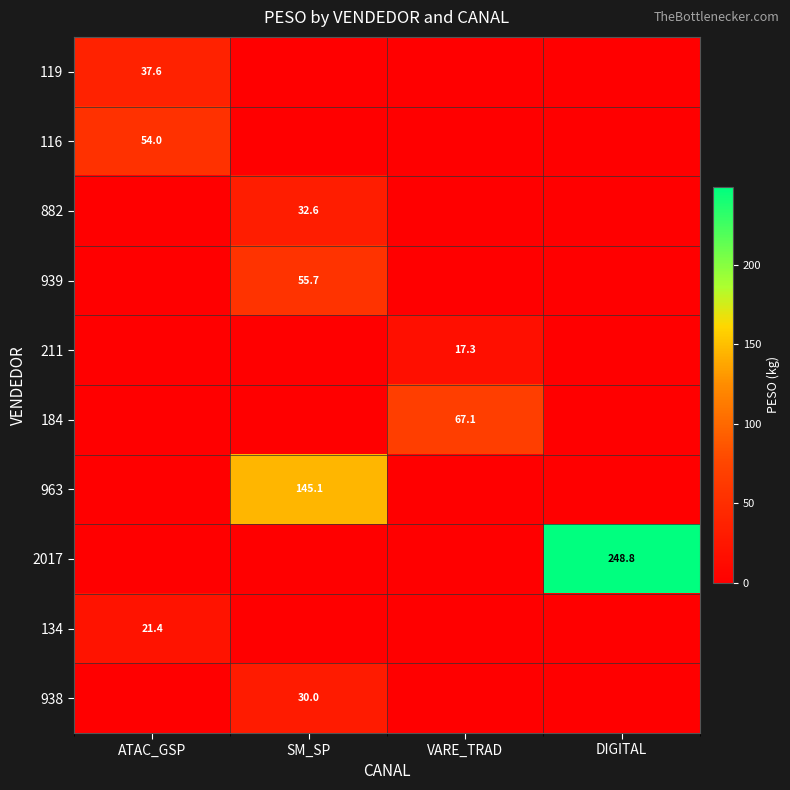

True or false: 184 has a value of 67.1 at VARE_TRAD.

True